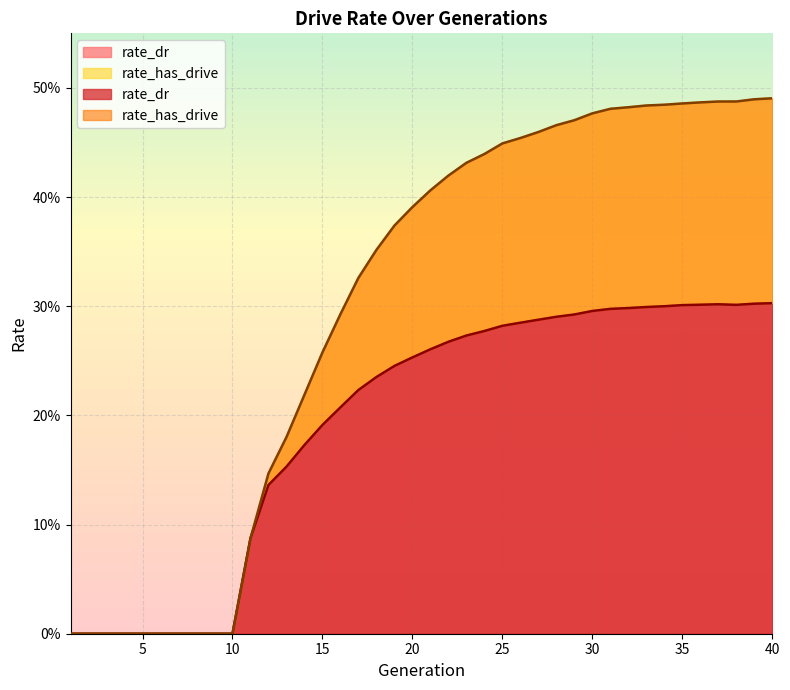

Rank the series by their average value, from lowest to highest.

rate_dr, rate_has_drive